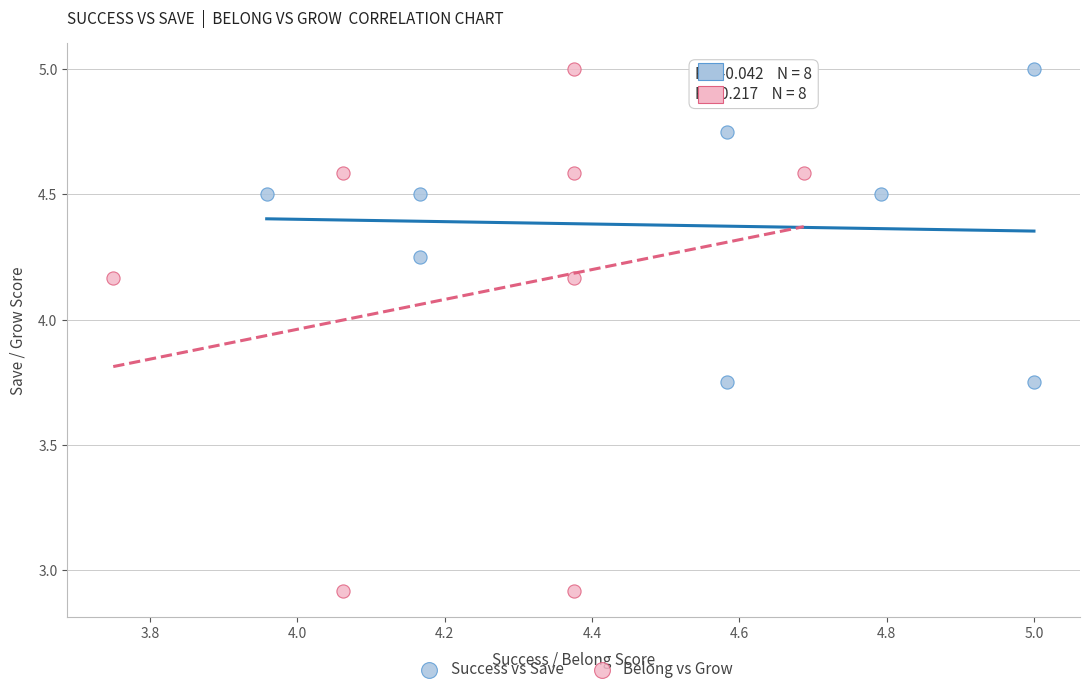

Which series has the widest spread of Y values?

Belong vs Grow